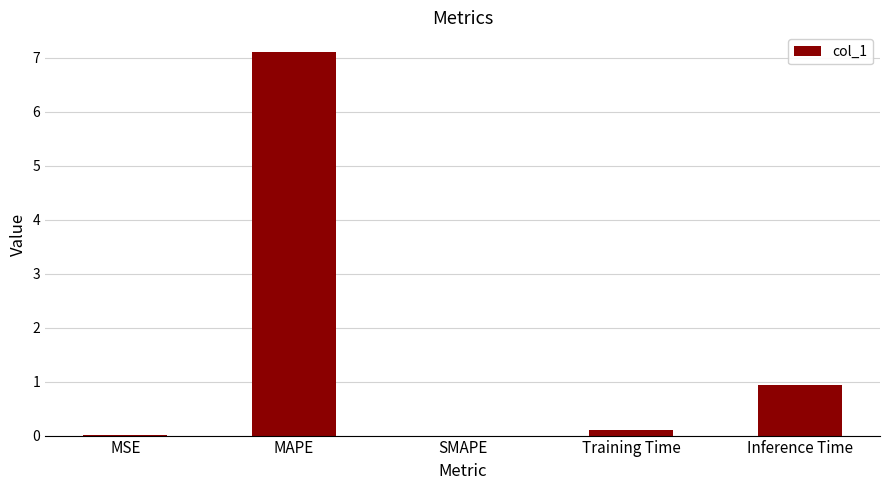

What is the average value?

1.6